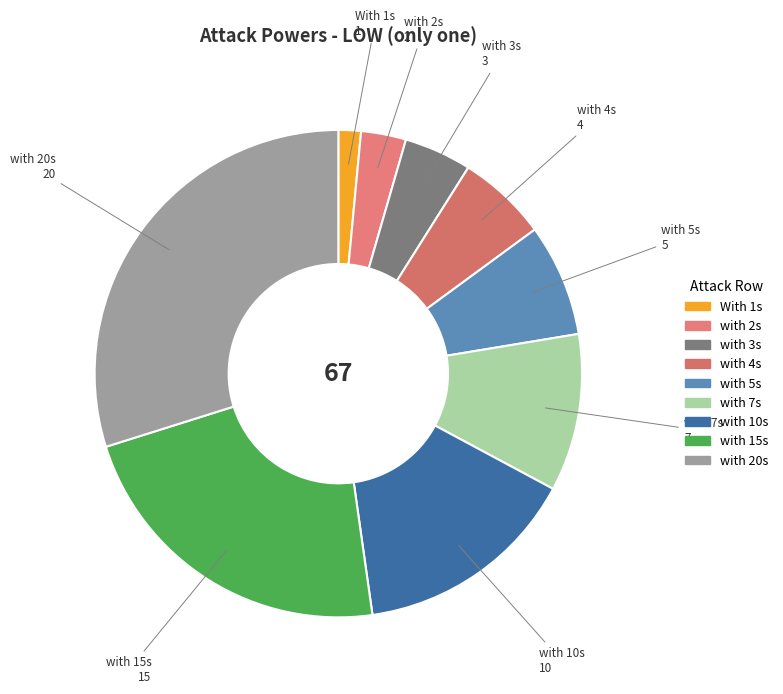

Rank the categories by value from lowest to highest.

With 1s, with 2s, with 3s, with 4s, with 5s, with 7s, with 10s, with 15s, with 20s